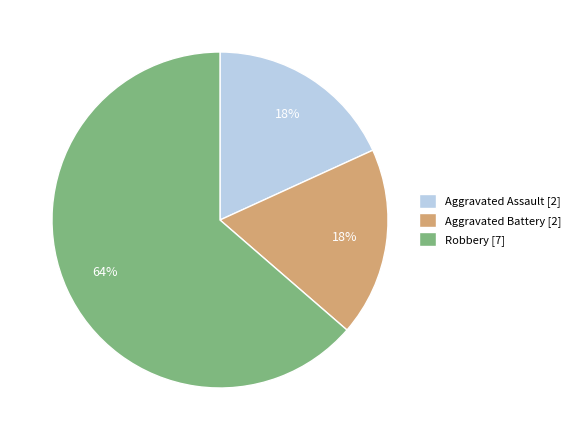

How many slices are in this pie chart?

3